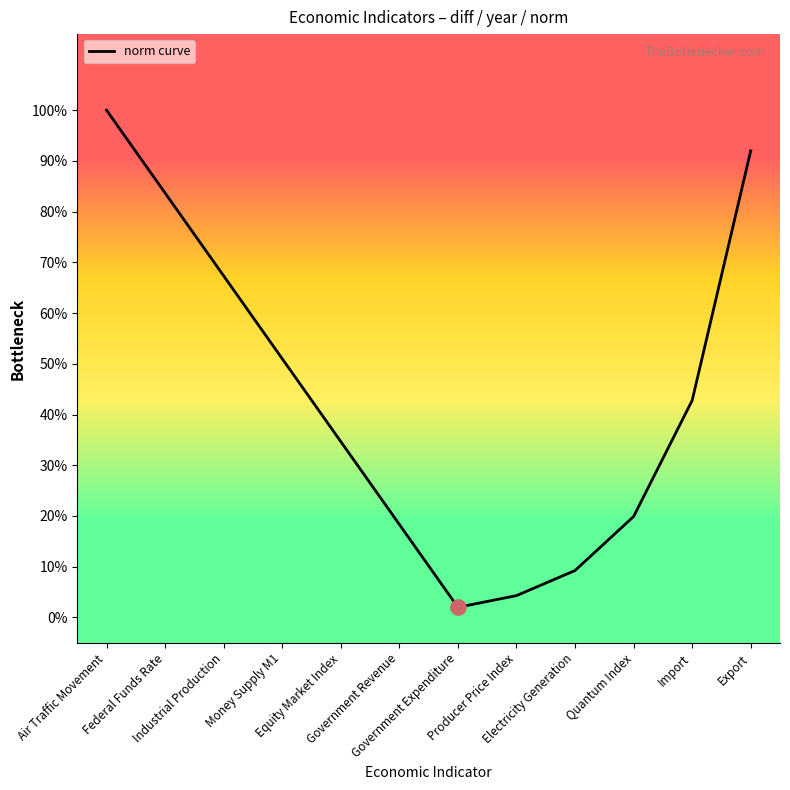

At which category is the sum across all series the highest?

Air Traffic Movement